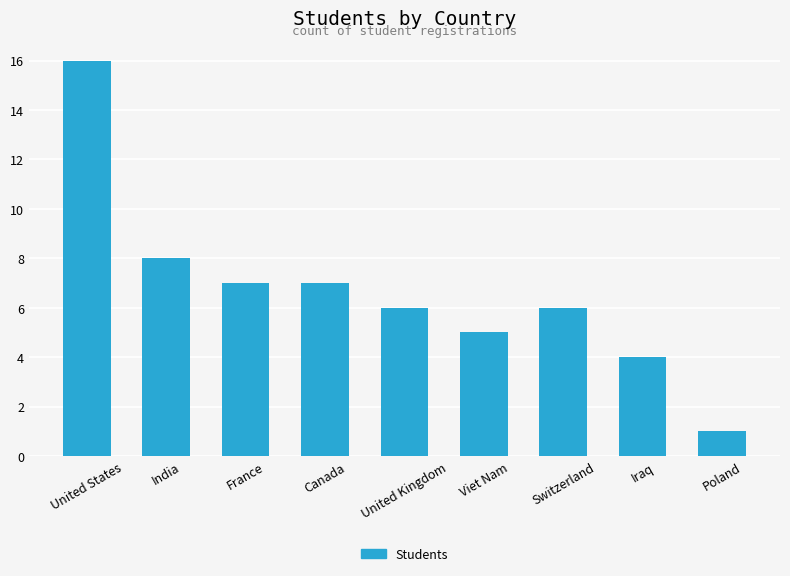

Reading left to right, what are all the values shown in this chart?

United States=16	India=8	France=7	Canada=7	United Kingdom=6	Viet Nam=5	Switzerland=6	Iraq=4	Poland=1